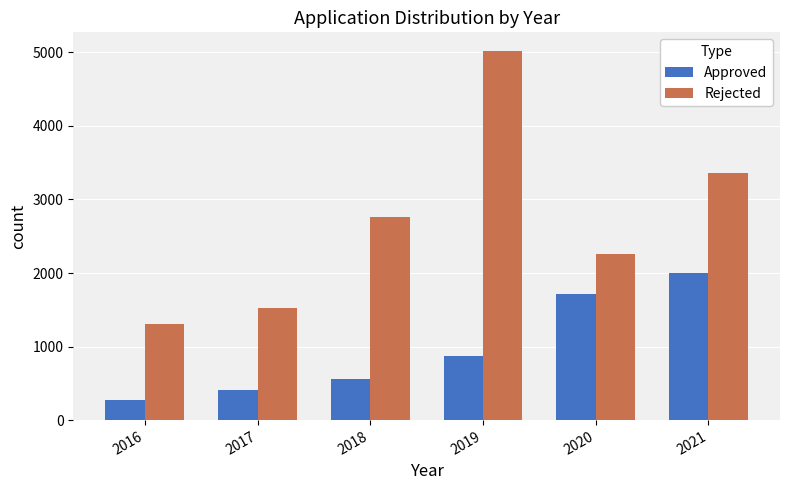

What is the difference between the maximum and second lowest values in the Approved series?

1593